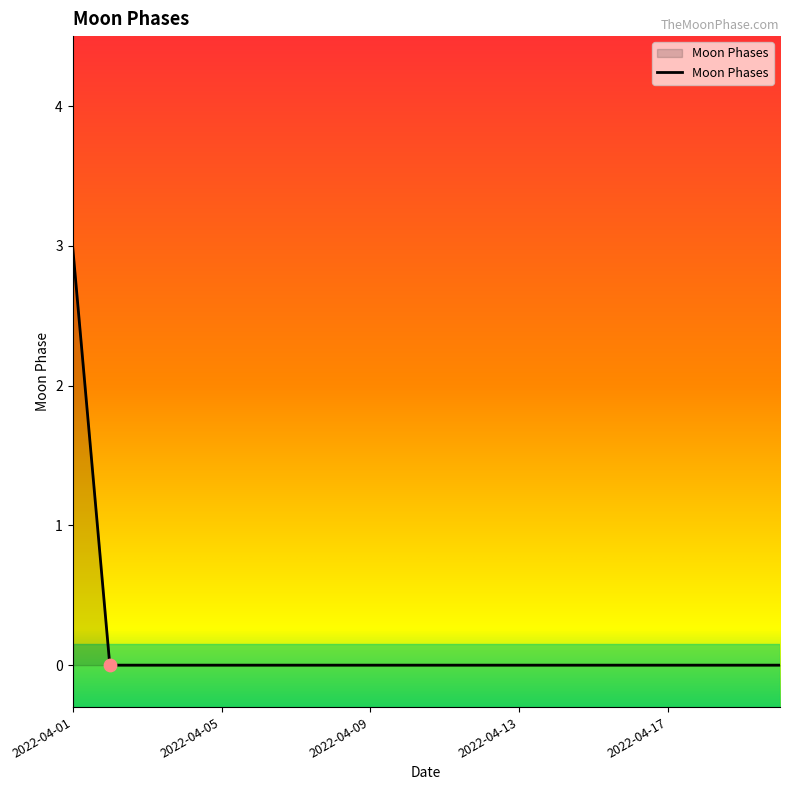

What is the difference between the maximum and minimum values?

3